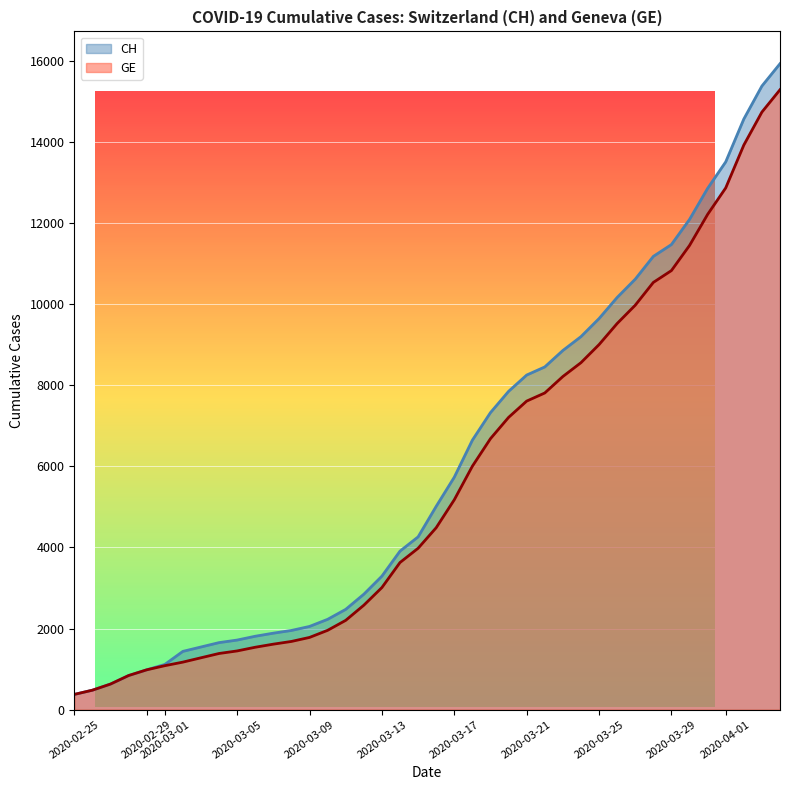

Does the chart display data point markers on the line(s)?

No